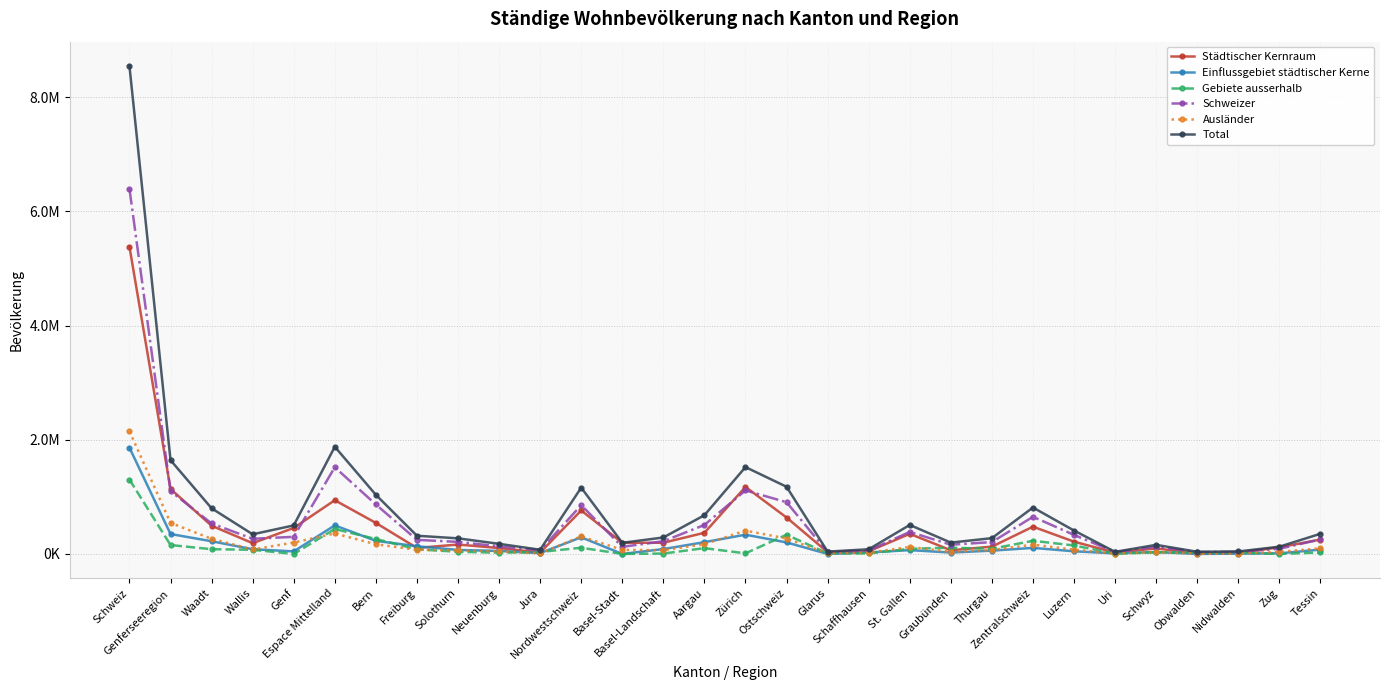

At which category is the sum across all series the highest?

Schweiz